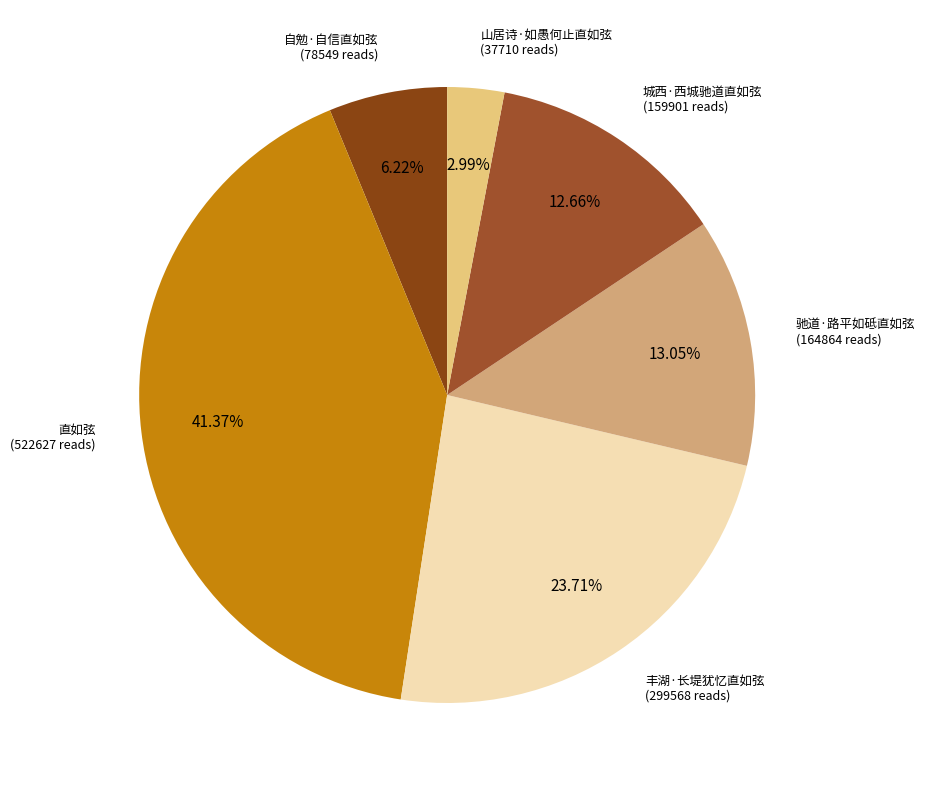

To the nearest percent, what is the difference between the 自勉·自信直如弦 and 驰道·路平如砥直如弦 slice percentages?

7%